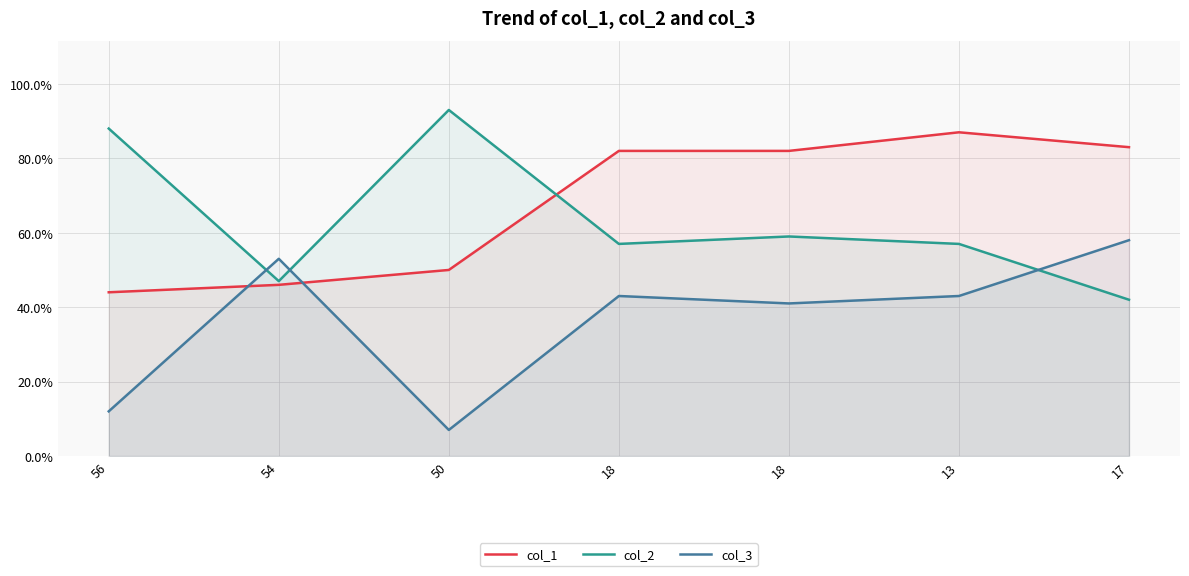

Reading left to right, extract all data points from this chart.

col_1: 44	46	50	82	82	87	83
col_2: 88	47	93	57	59	57	42
col_3: 12	53	7	43	41	43	58